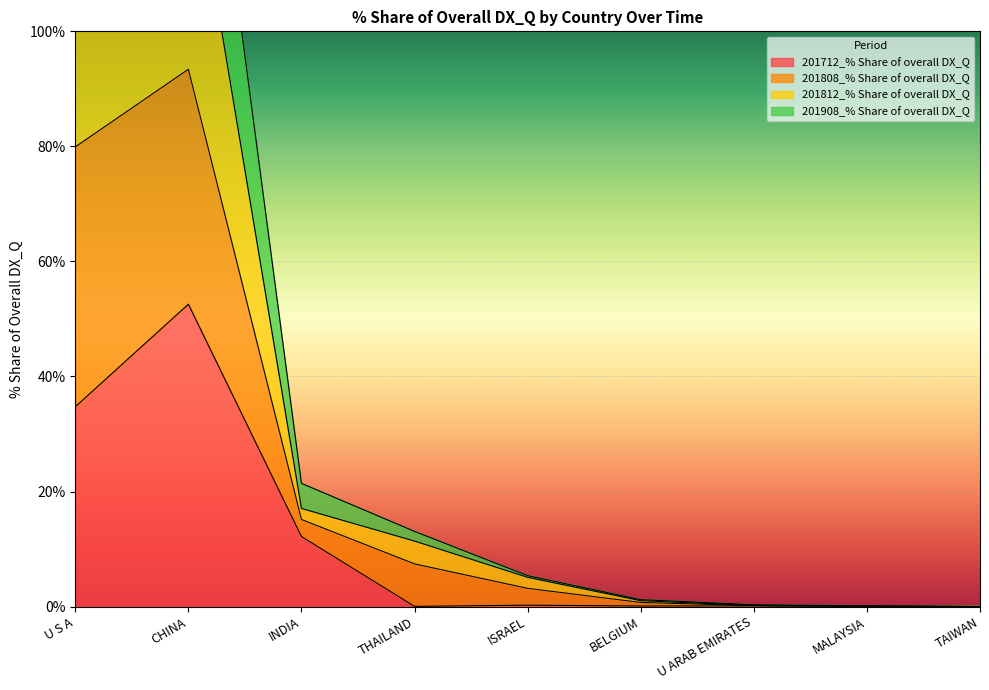

What is the value of the 201712_% Share of overall DX_Q point at the 5th from the left?

0.2